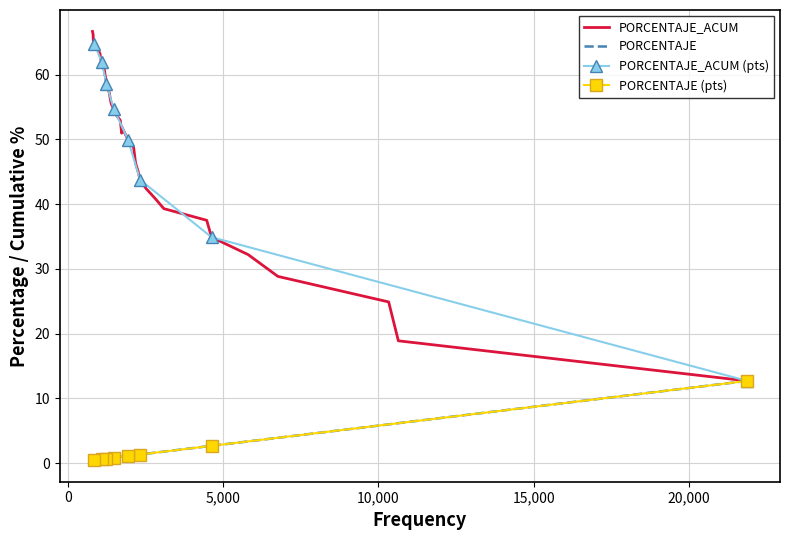

What is the highest value of the PORCENTAJE (pts) series?

12.7